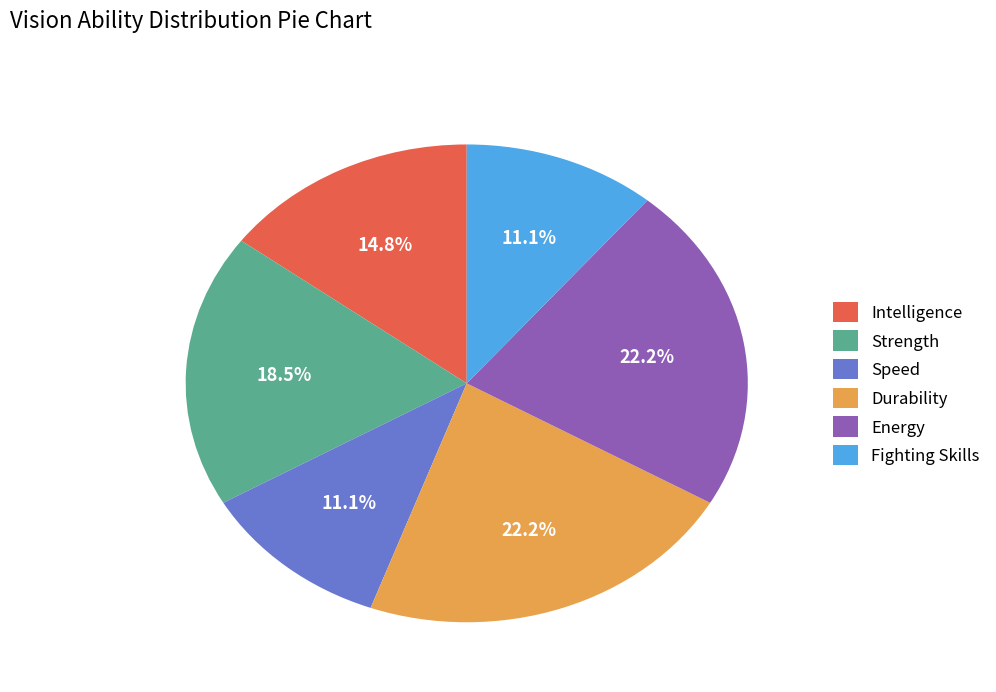

What percentage is the Intelligence slice, to the nearest percent?

15%